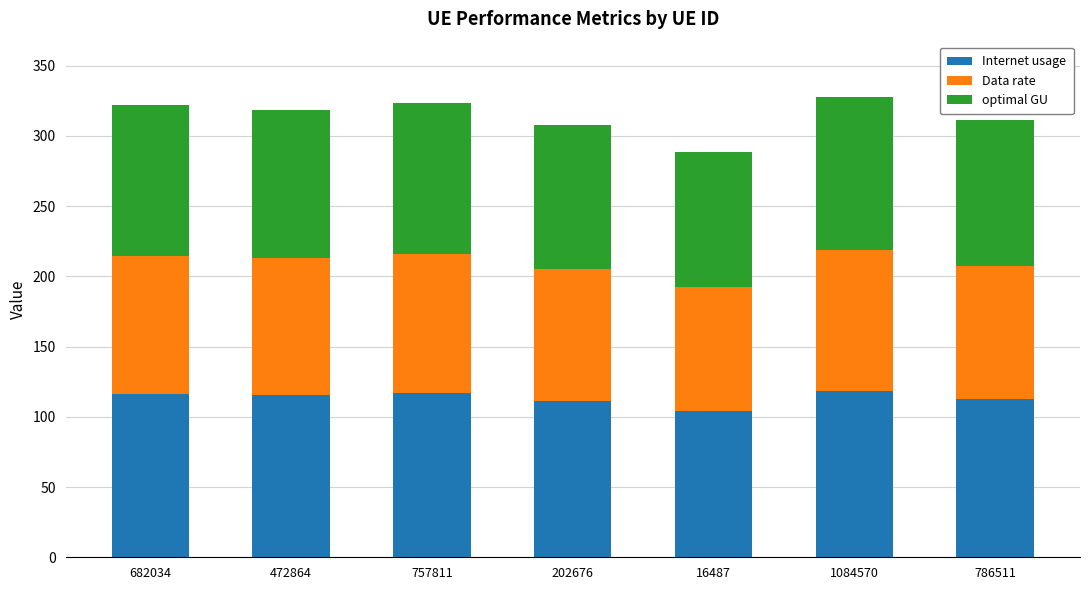

What is the sum of the Internet usage values at 1084570 and 682034?

234.9